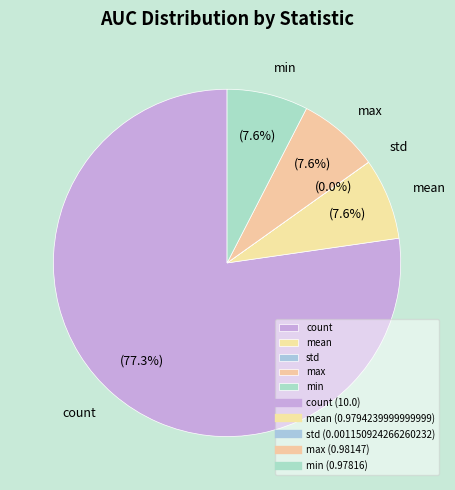

Which category has the biggest portion of the pie?

count